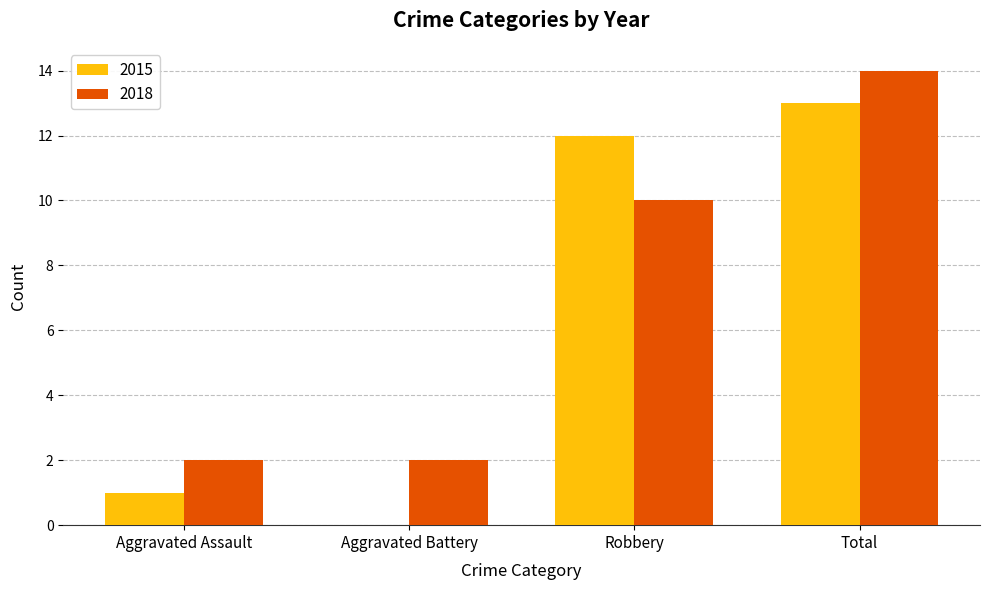

Reading left to right, transcribe all the data shown in this chart.

2015: 1	0	12	13
2018: 2	2	10	14